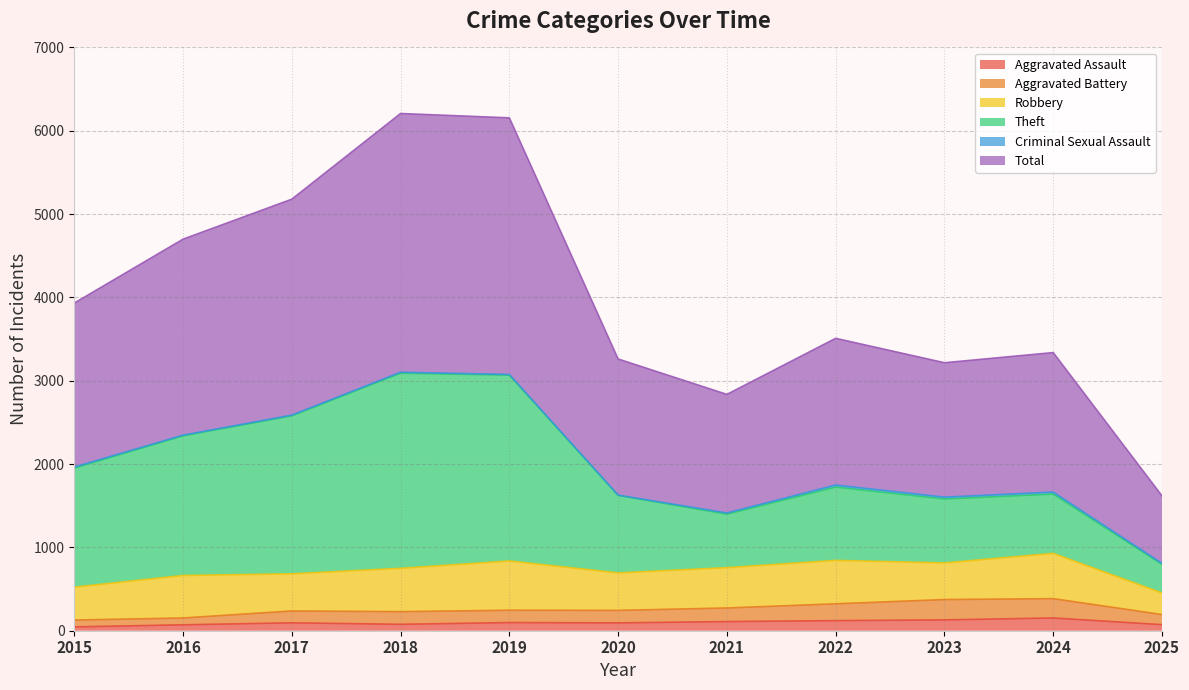

Is it true that Aggravated Assault equals 46 at 2015?

True